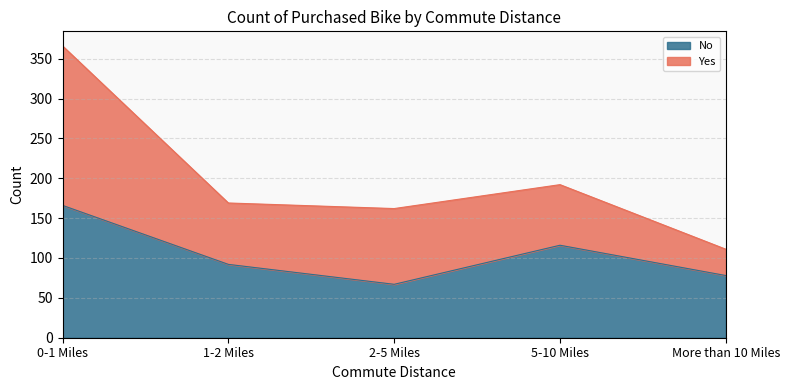

How many values exceed 92?

2